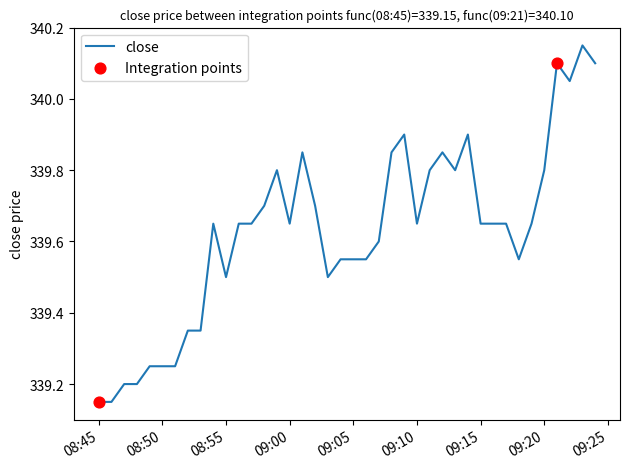

What is the difference between the maximum and minimum values?

1.0